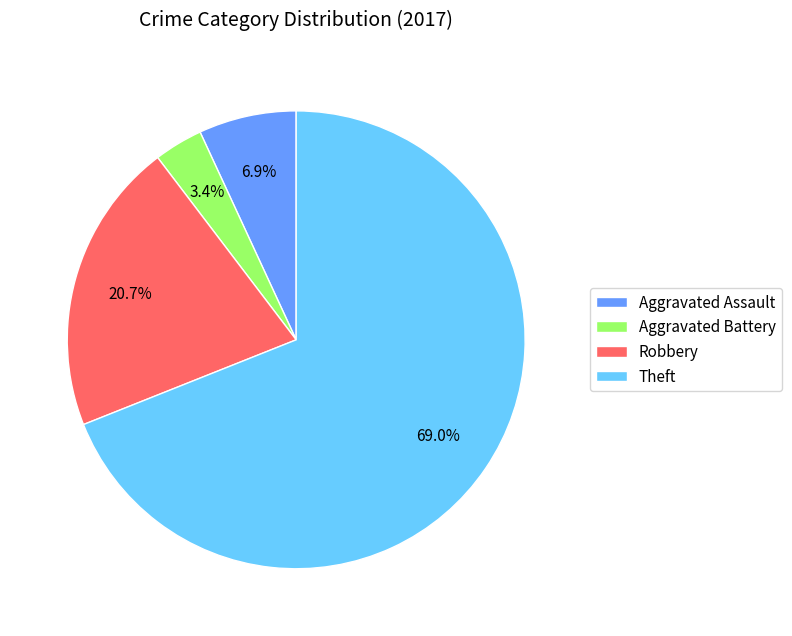

Rank the categories by value from lowest to highest.

Aggravated Battery, Aggravated Assault, Robbery, Theft